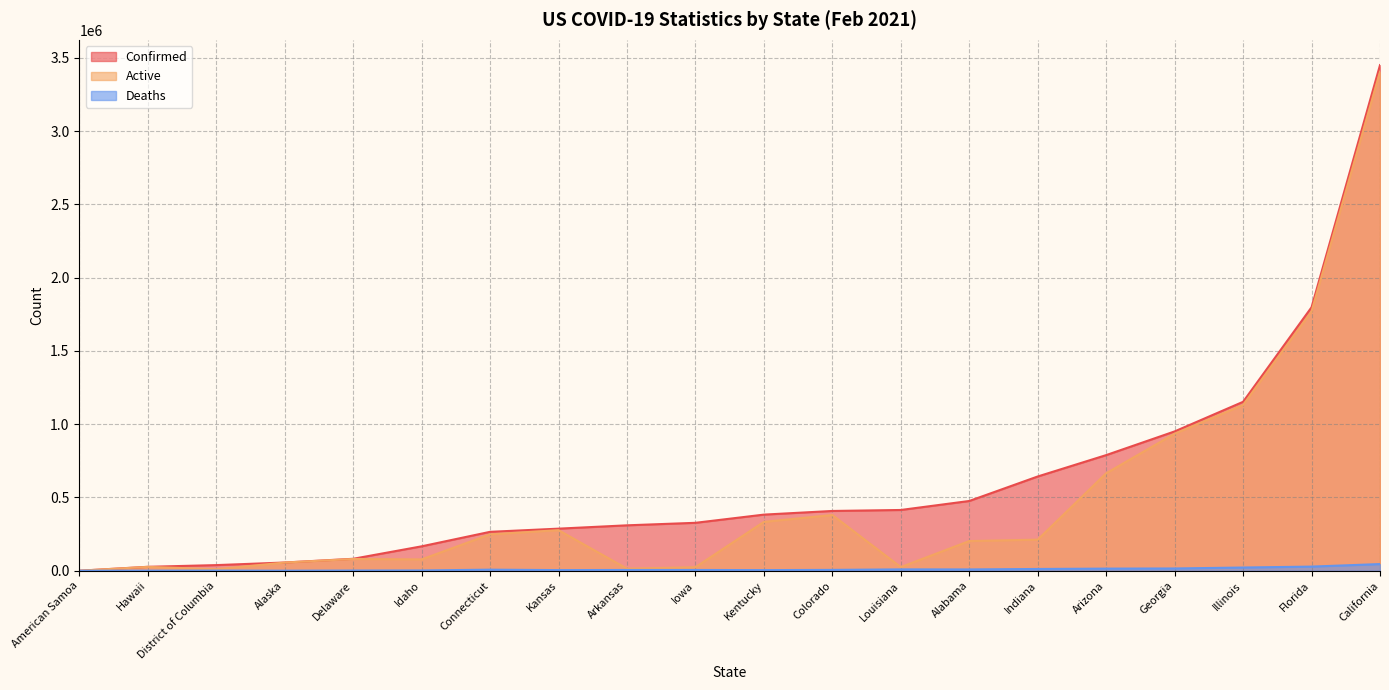

List the series in order of their overall mean, lowest first.

Deaths, Active, Confirmed